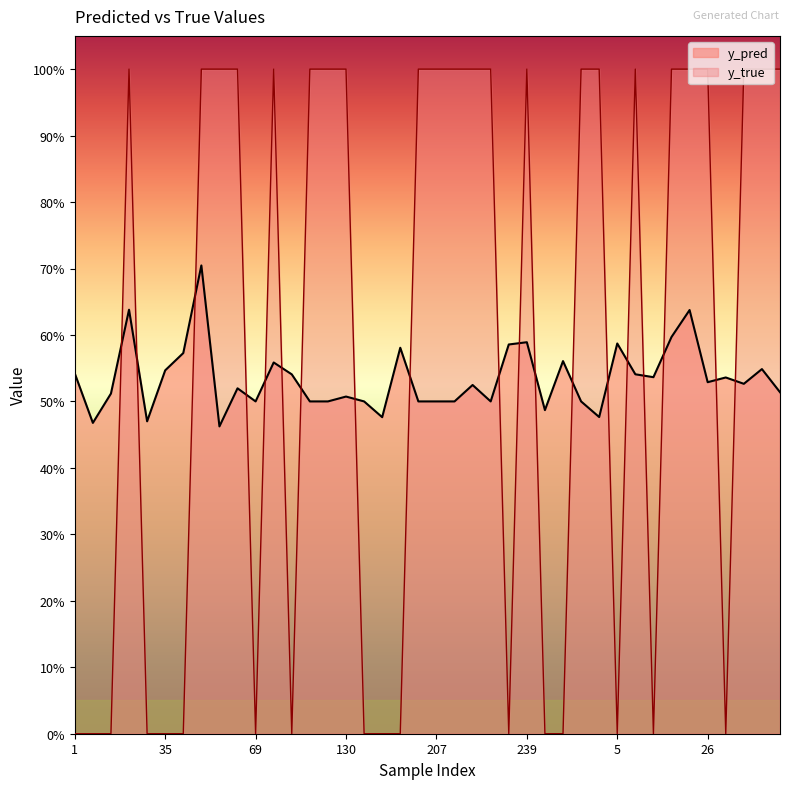

Count the y_pred values in the range 0 to 1.

40